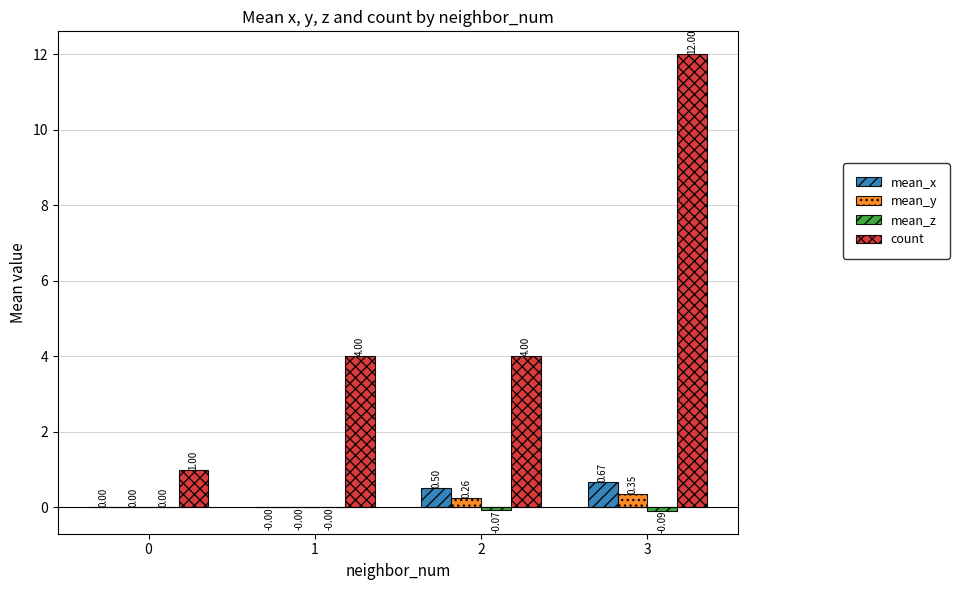

How many distinct data groups are displayed?

4